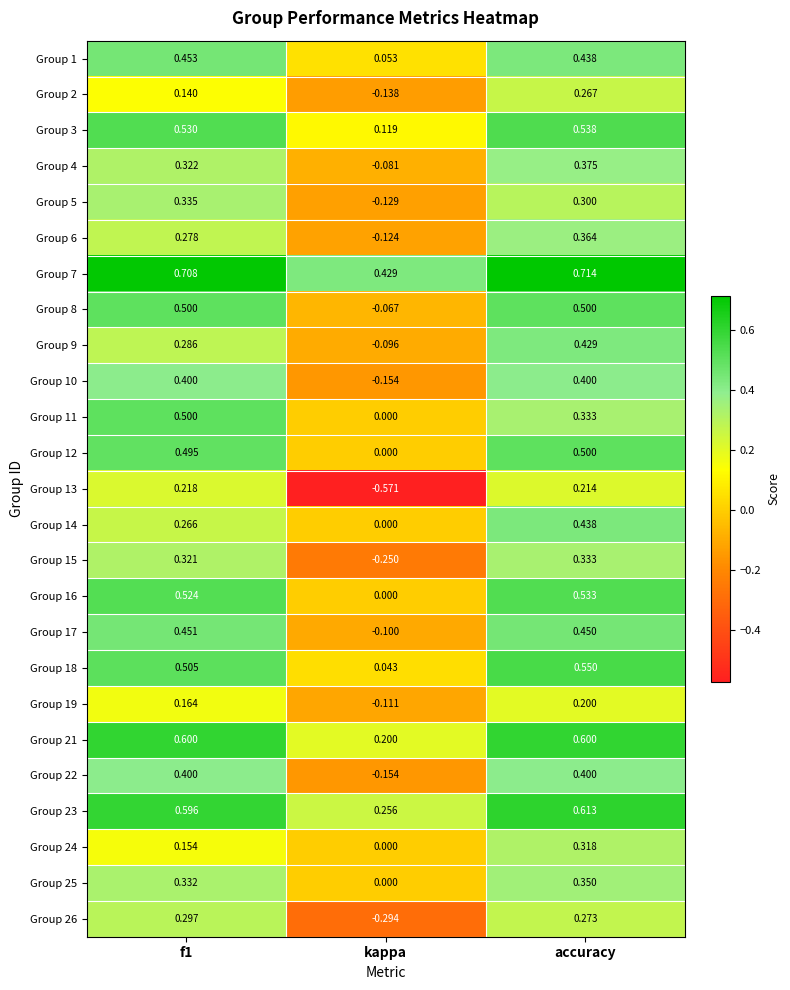

At which category is the sum across all series the highest?

accuracy